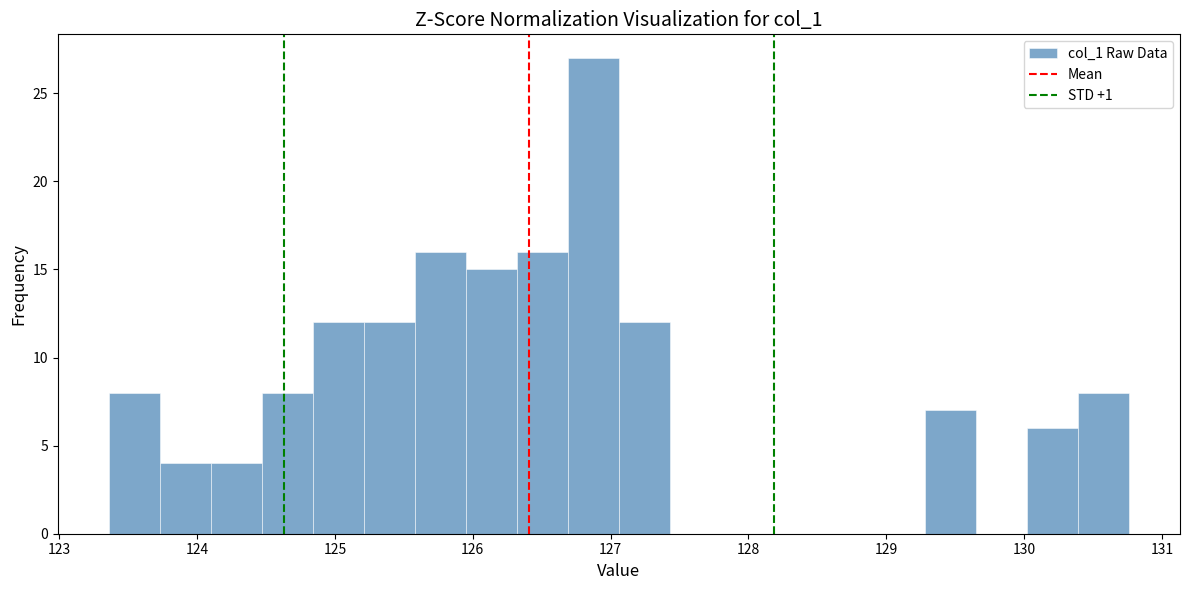

Read against the x-axis, roughly where is the centre of the tallest bar?

126.9